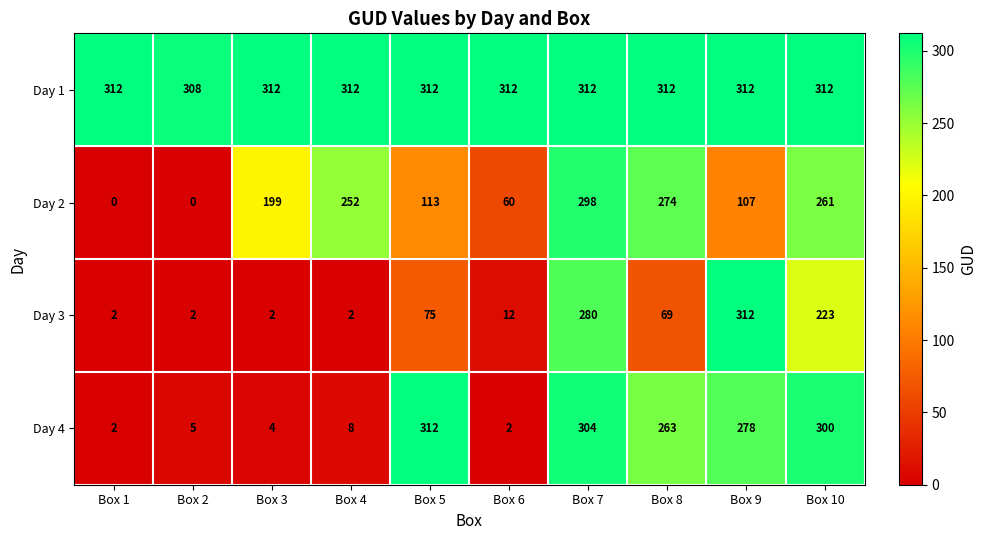

Rank the series at Box 4 from highest to lowest value.

Day 1, Day 2, Day 4, Day 3